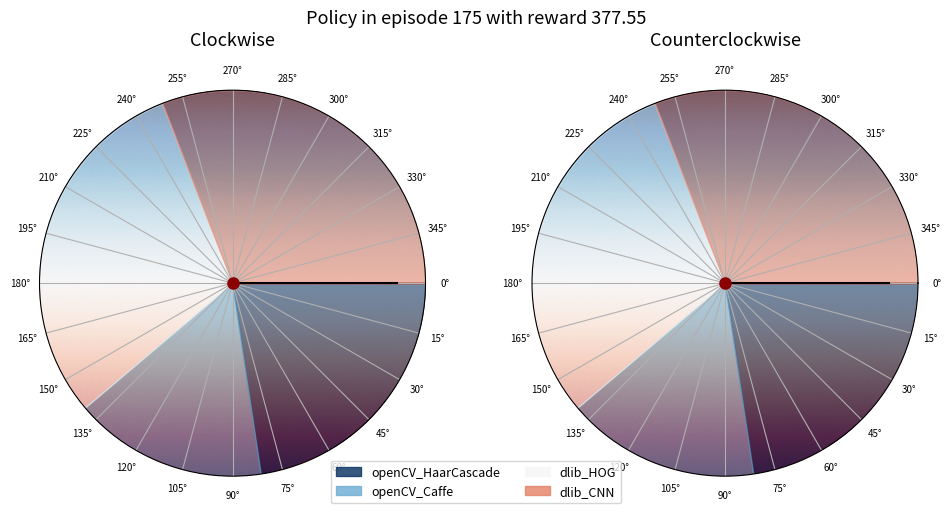

How many slices are in this pie chart?

4